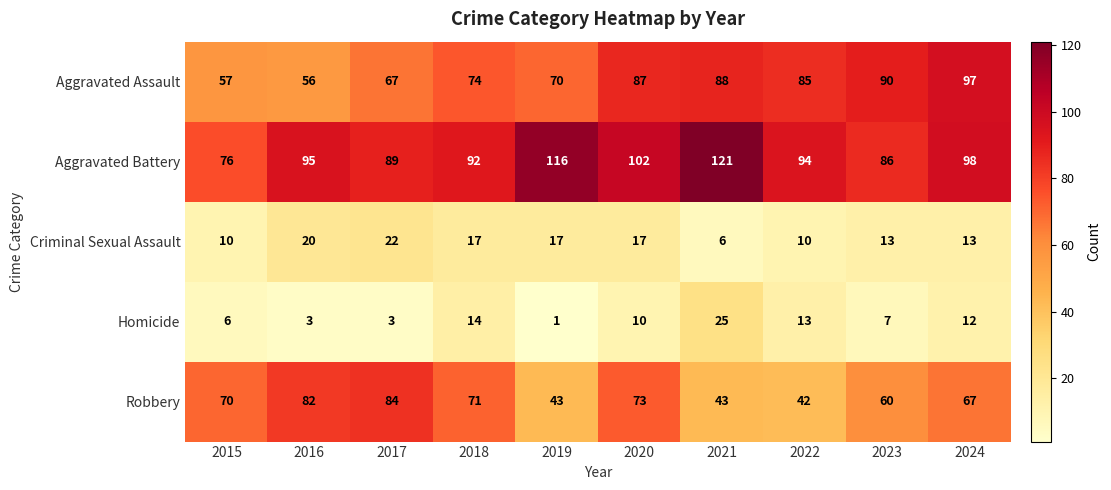

What is the difference between the maximum and second lowest values in the Aggravated Assault series?

40